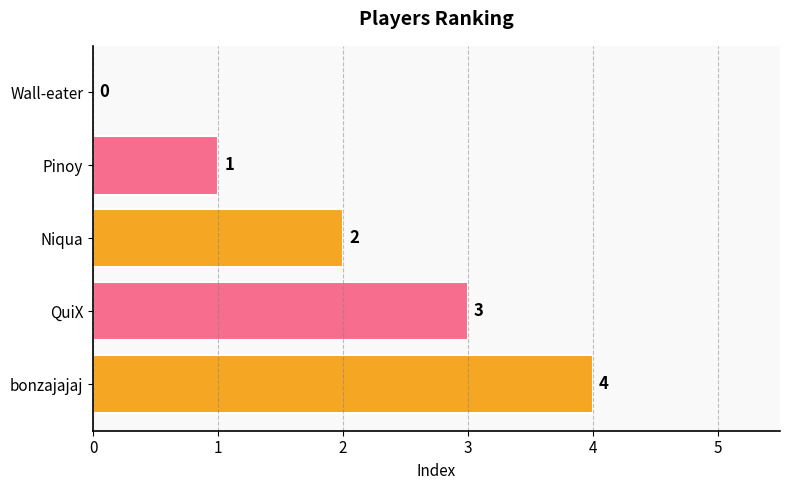

How many values are between 1 and 3?

3